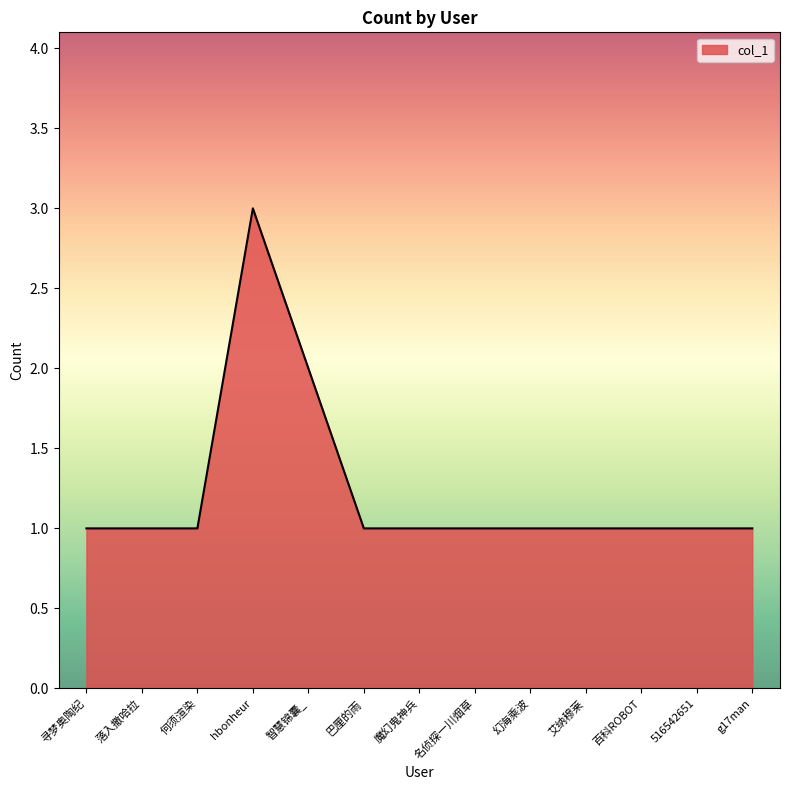

Which label corresponds to the largest value in the chart?

hbonheur